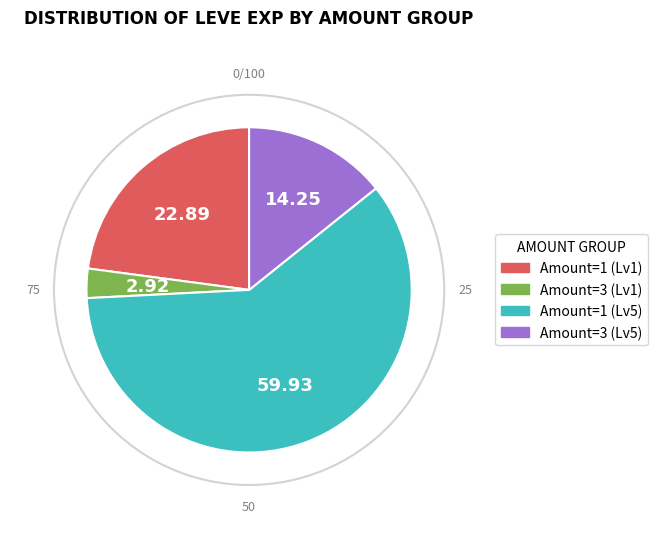

Is there any slice that represents more than half of the pie?

Yes